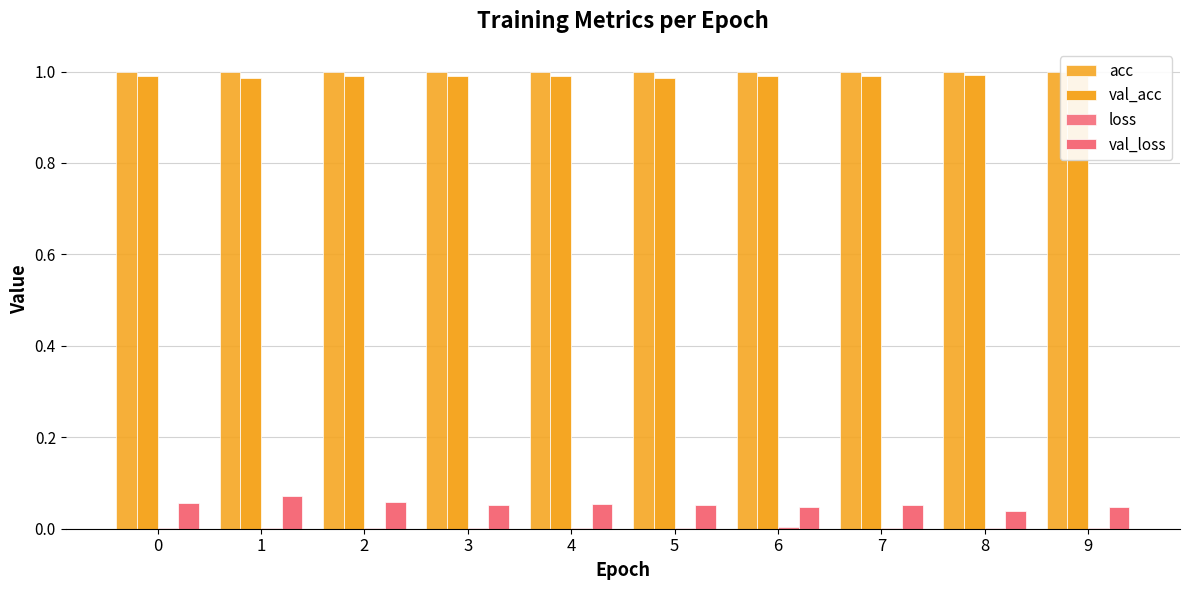

Rank the series by their maximum value, from lowest to highest.

loss, val_loss, val_acc, acc